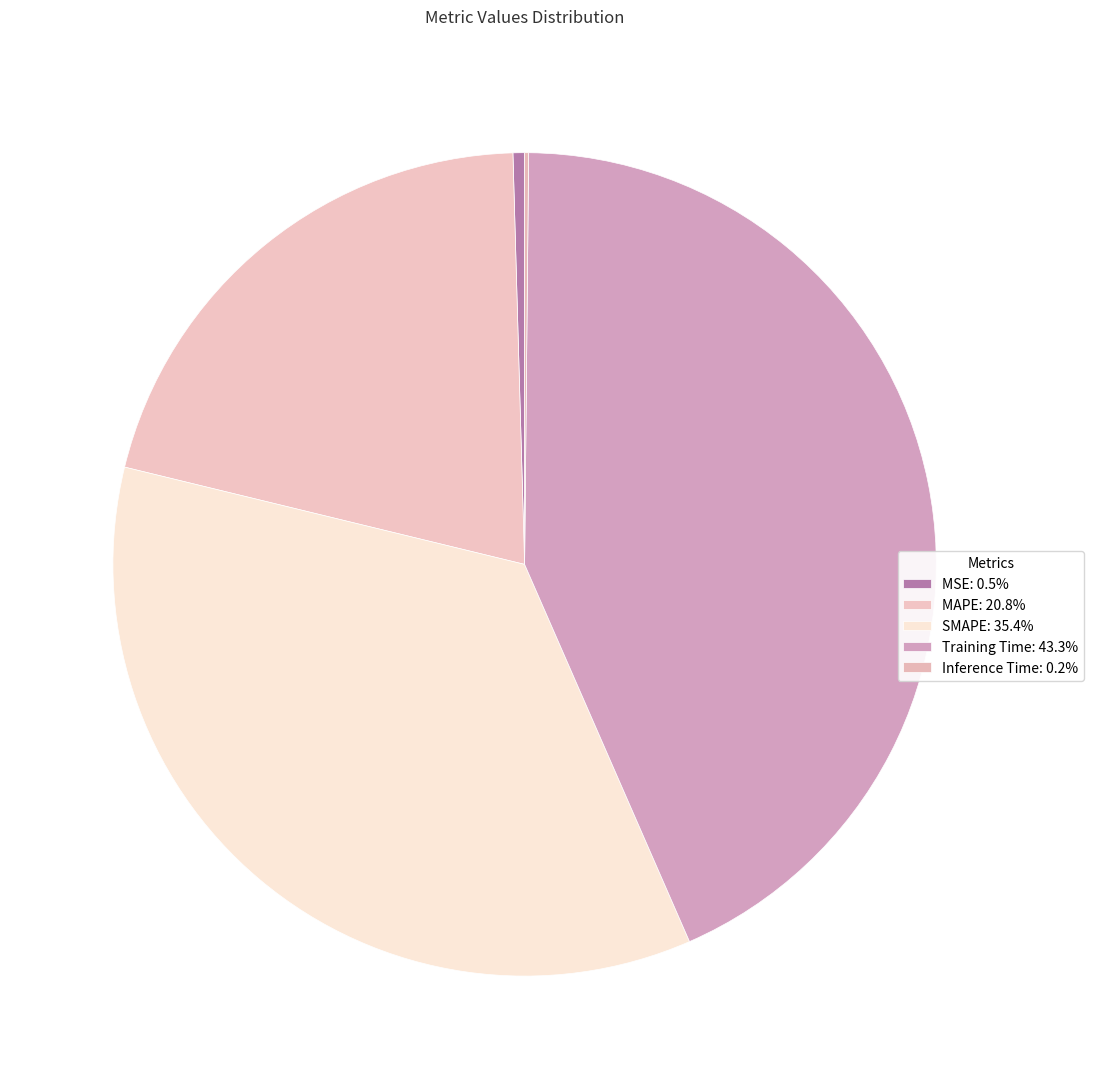

Does MSE represent more than half of the total?

No